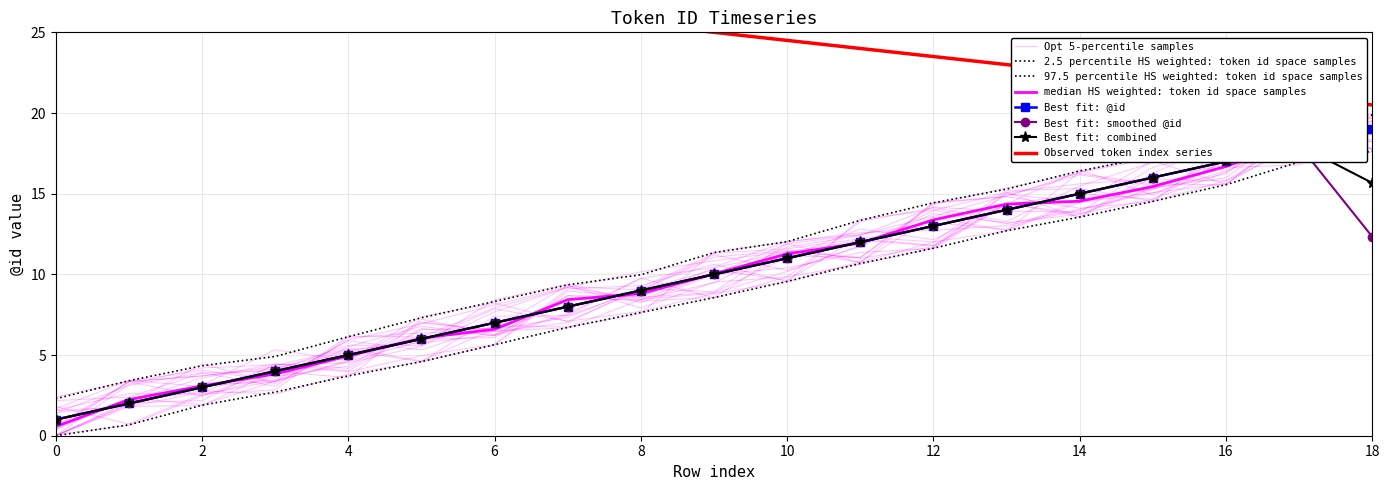

What is the change in value from 3 to 7?

+4